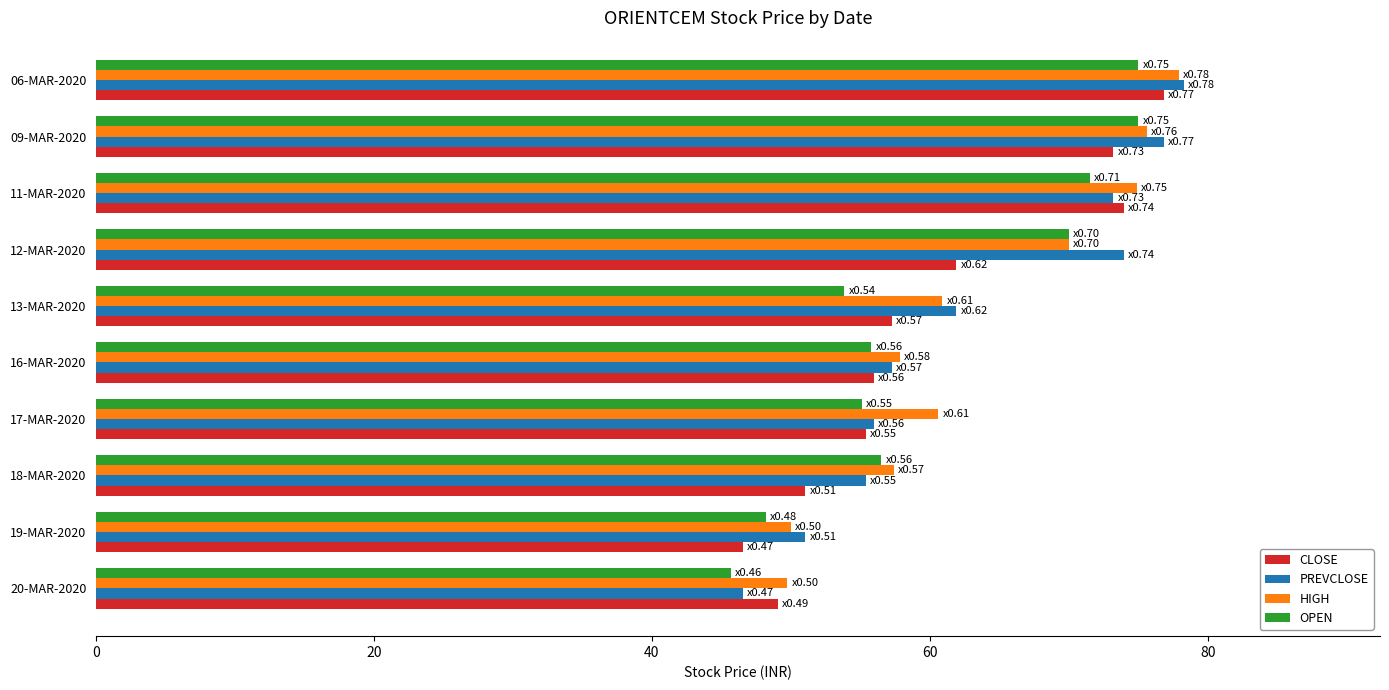

At which category is the sum across all series the highest?

06-MAR-2020